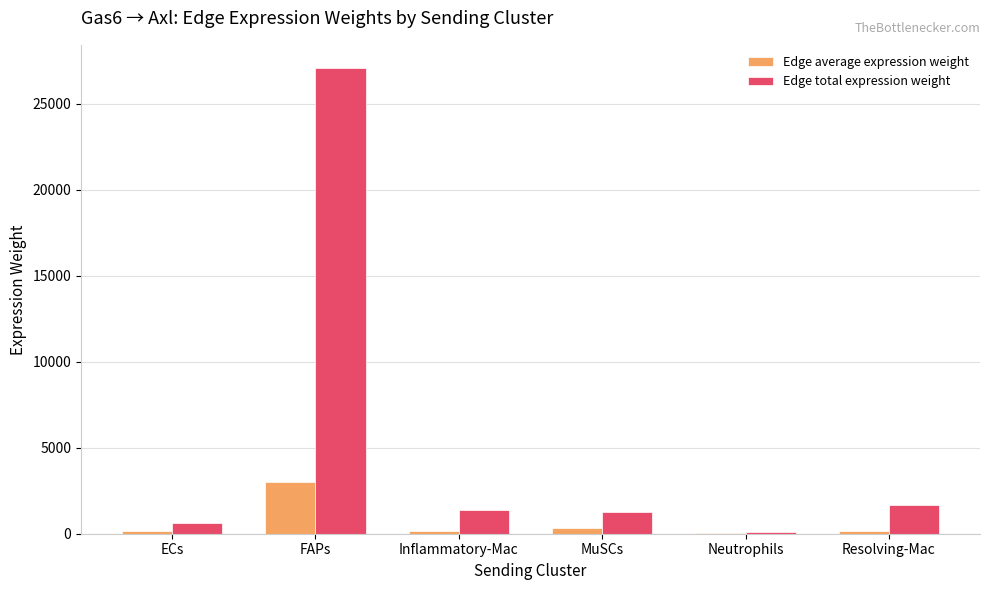

Between ECs and Inflammatory-Mac, which series saw the biggest shift?

Edge total expression weight